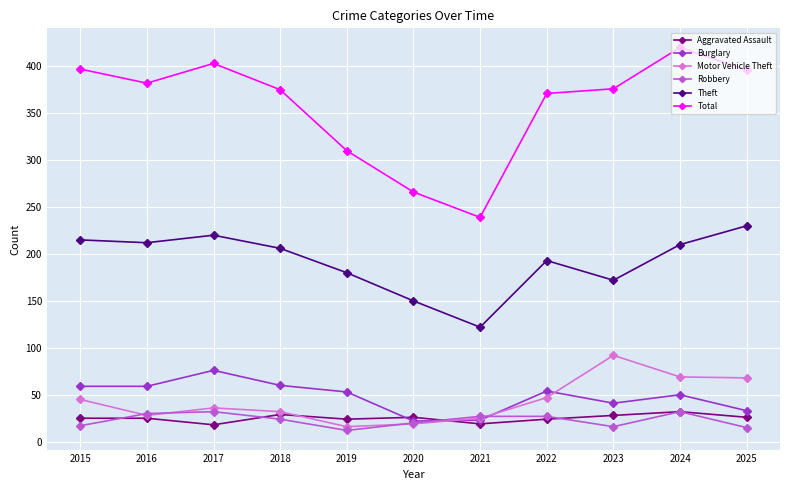

What are all the series names shown in the legend?

Aggravated Assault, Burglary, Motor Vehicle Theft, Robbery, Theft, Total